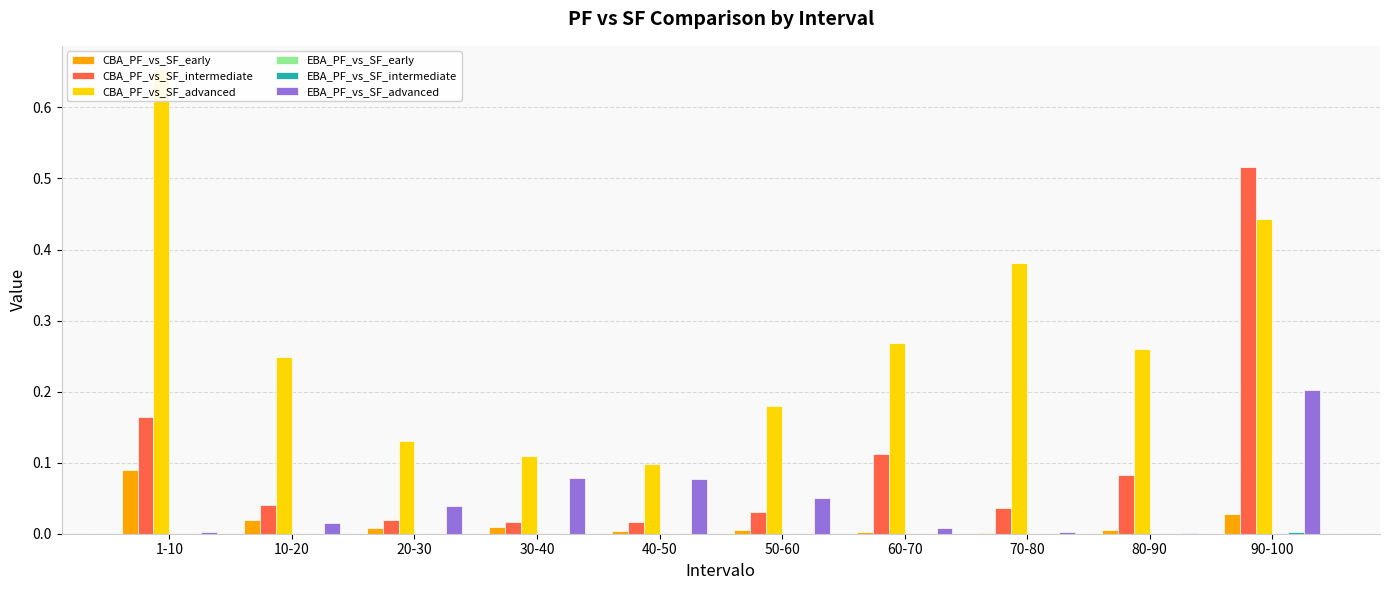

What are all the series names shown in the legend?

CBA_PF_vs_SF_early, CBA_PF_vs_SF_intermediate, CBA_PF_vs_SF_advanced, EBA_PF_vs_SF_early, EBA_PF_vs_SF_intermediate, EBA_PF_vs_SF_advanced